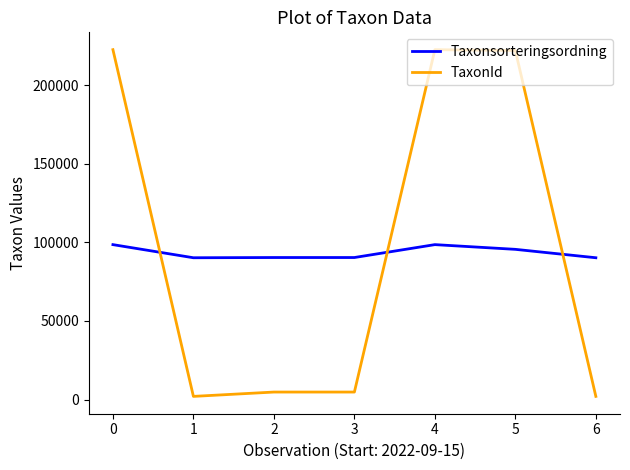

What is the sum of all Taxonsorteringsordning values?

653545